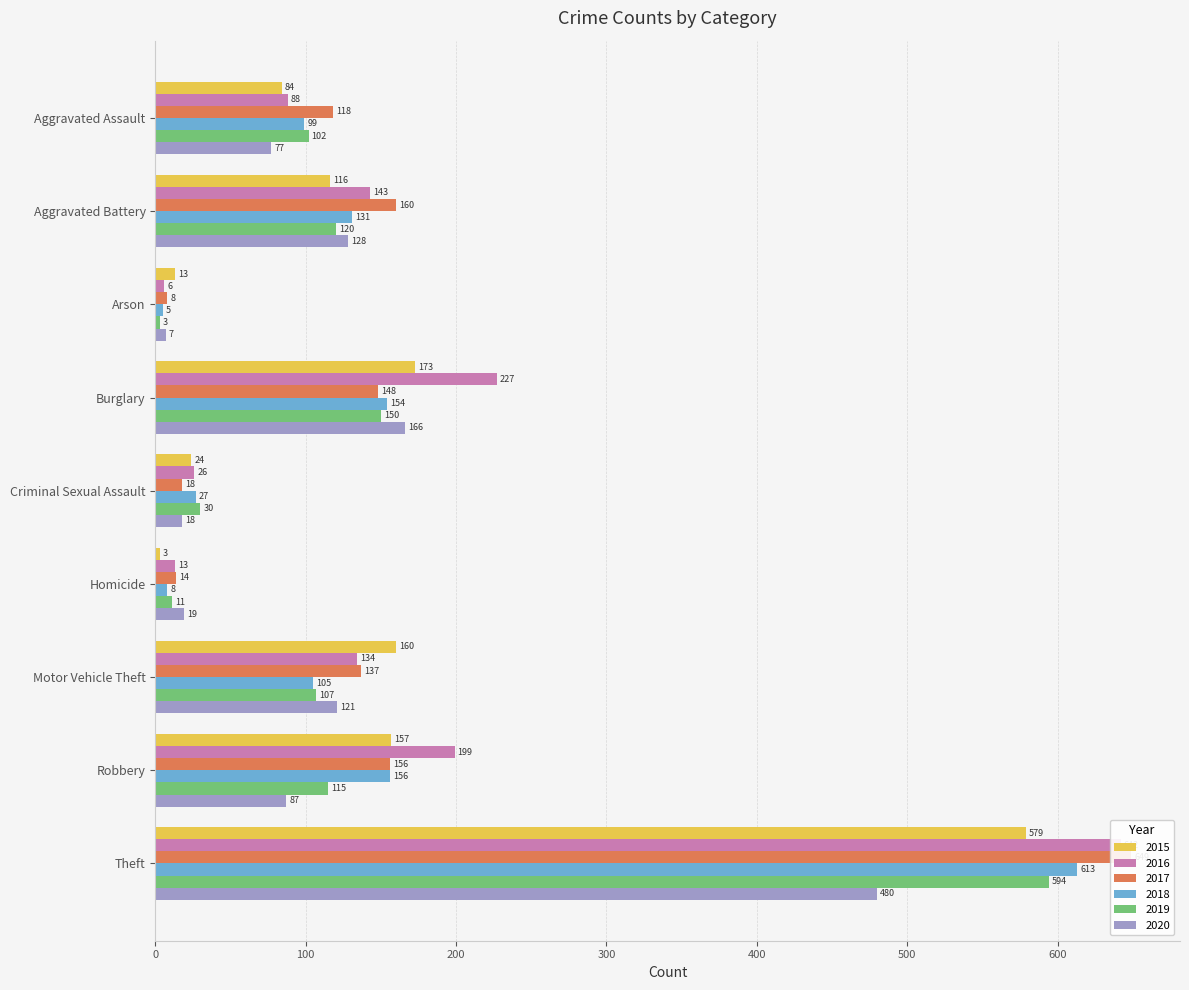

Reading right to left, list all the values displayed in this chart.

2015: Theft=579	Robbery=157	Motor Vehicle Theft=160	Homicide=3	Criminal Sexual Assault=24	Burglary=173	Arson=13	Aggravated Battery=116	Aggravated Assault=84
2016: Theft=642	Robbery=199	Motor Vehicle Theft=134	Homicide=13	Criminal Sexual Assault=26	Burglary=227	Arson=6	Aggravated Battery=143	Aggravated Assault=88
2017: Theft=649	Robbery=156	Motor Vehicle Theft=137	Homicide=14	Criminal Sexual Assault=18	Burglary=148	Arson=8	Aggravated Battery=160	Aggravated Assault=118
2018: Theft=613	Robbery=156	Motor Vehicle Theft=105	Homicide=8	Criminal Sexual Assault=27	Burglary=154	Arson=5	Aggravated Battery=131	Aggravated Assault=99
2019: Theft=594	Robbery=115	Motor Vehicle Theft=107	Homicide=11	Criminal Sexual Assault=30	Burglary=150	Arson=3	Aggravated Battery=120	Aggravated Assault=102
2020: Theft=480	Robbery=87	Motor Vehicle Theft=121	Homicide=19	Criminal Sexual Assault=18	Burglary=166	Arson=7	Aggravated Battery=128	Aggravated Assault=77